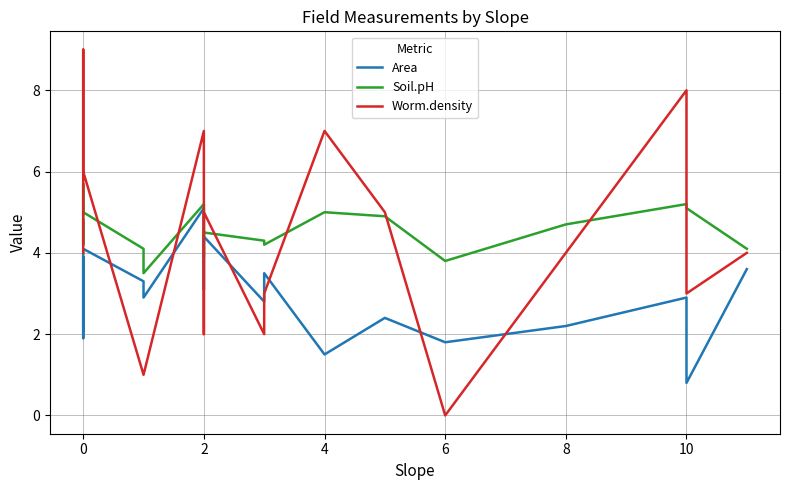

True or false: Area and Worm.density cross at least once.

True